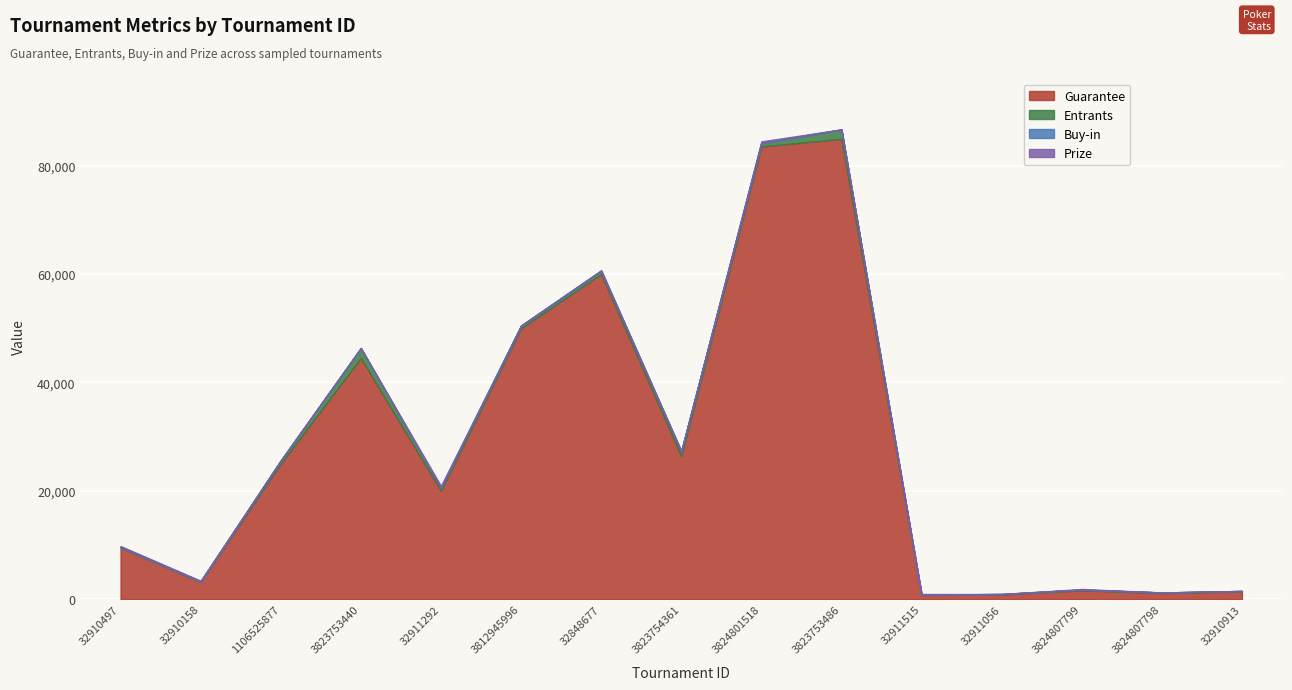

The Buy-in series shows 7.3 at 3824807798. True or false?

False